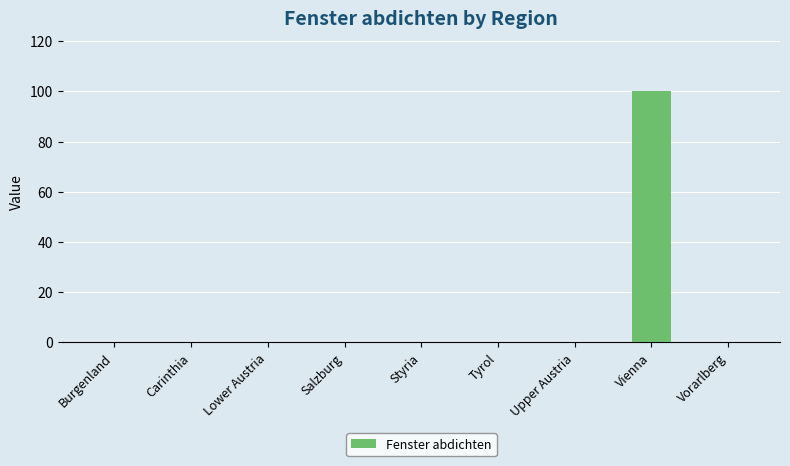

The chart shows a value of 0 at Tyrol. True or false?

True